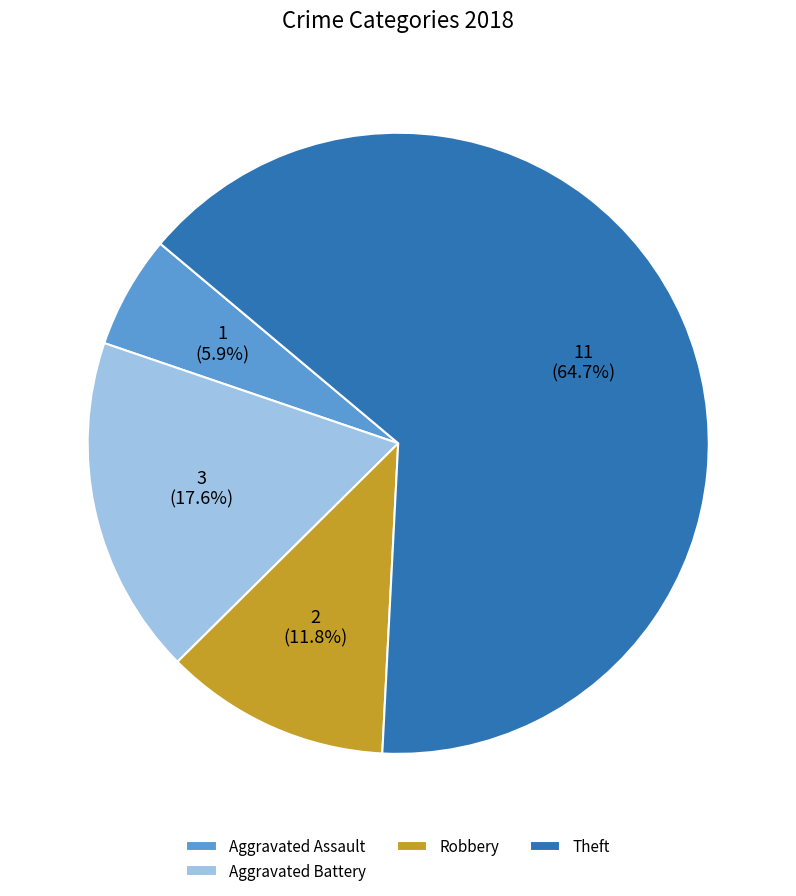

Does Aggravated Battery account for over 50% of the chart?

No